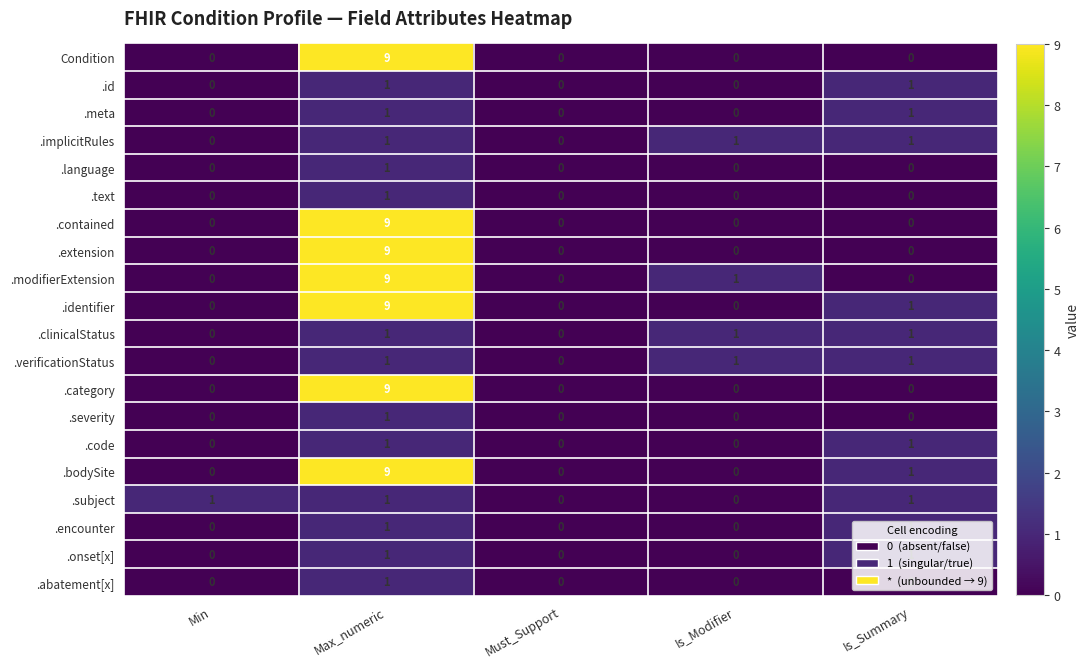

Count the .implicitRules values in the range 0 to 1.

5